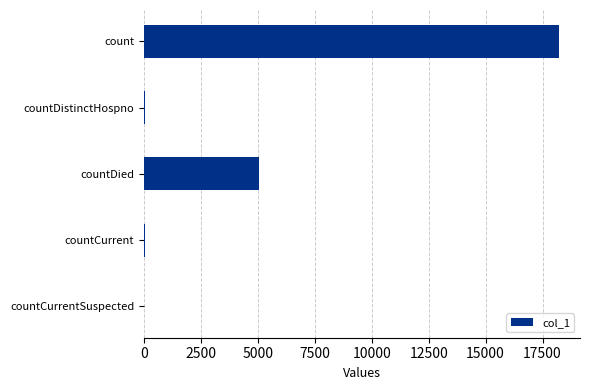

What is the greatest value displayed?

18234